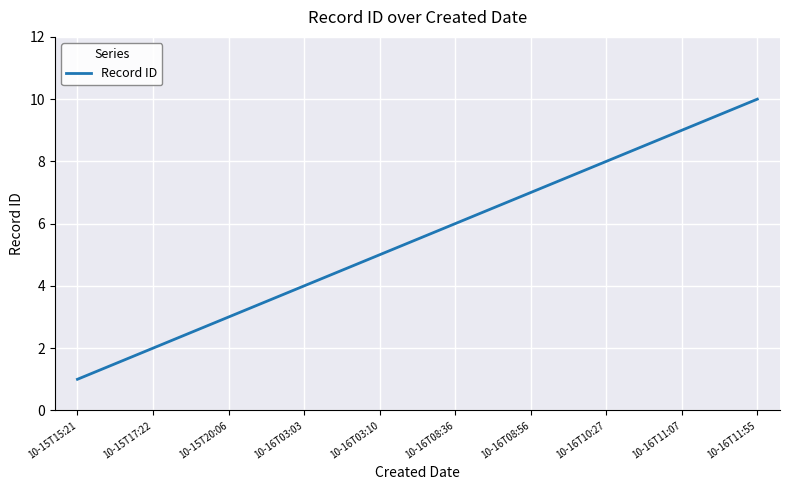

The chart shows a value of 3 at 10-15T17:22. True or false?

False